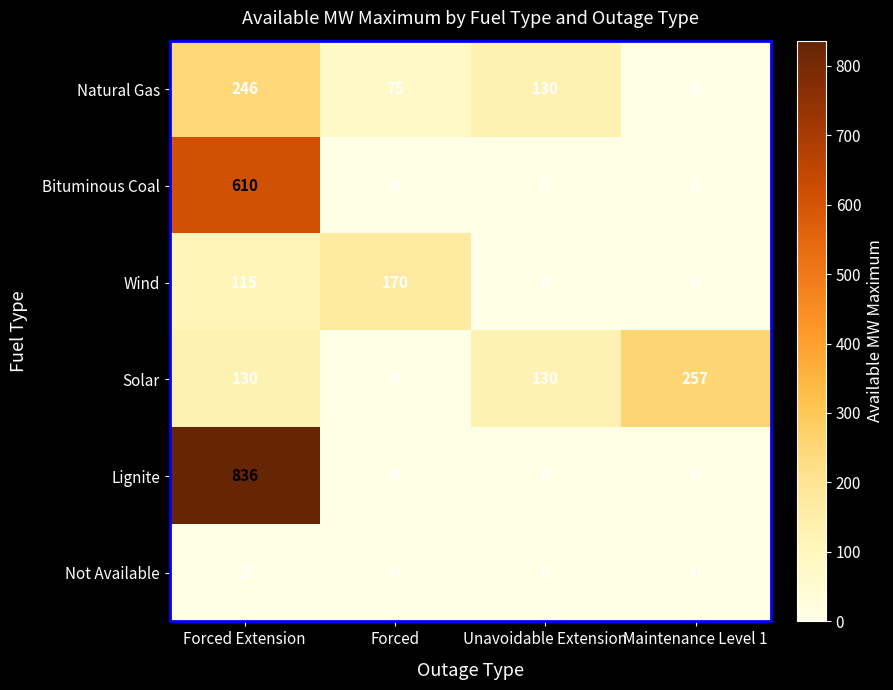

Reading right to left, list all the values displayed in this chart.

Natural Gas: 0	130	75	246
Bituminous Coal: 0	0	0	610
Wind: 0	0	170	115
Solar: 257	130	0	130
Lignite: 0	0	0	836
Not Available: 0	0	0	2